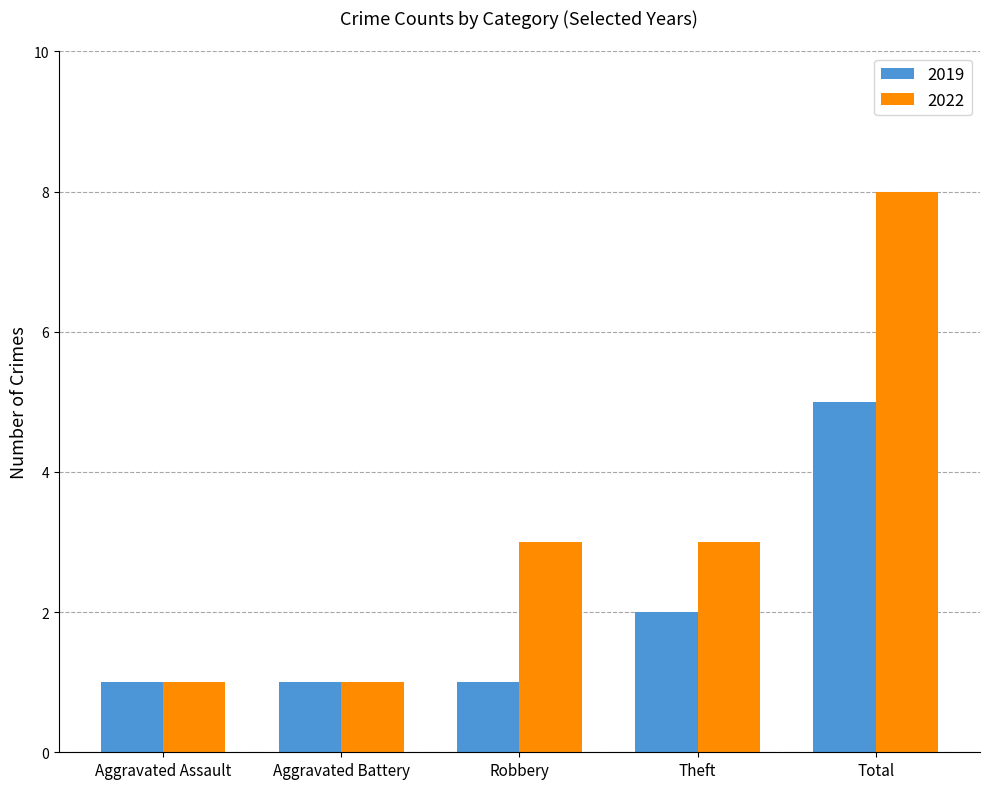

Where is 2019 nearest to the value 3?

Theft